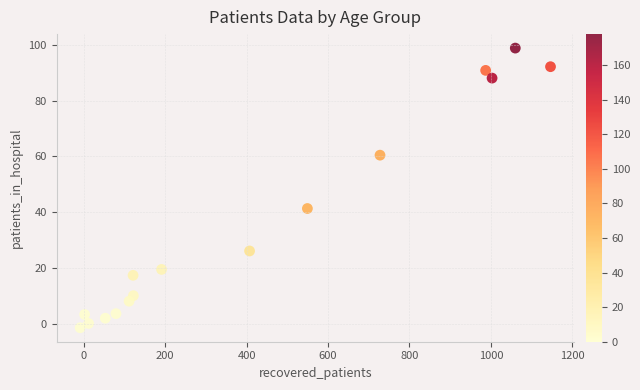

What is the range of X values (max minus min)?

1155.0